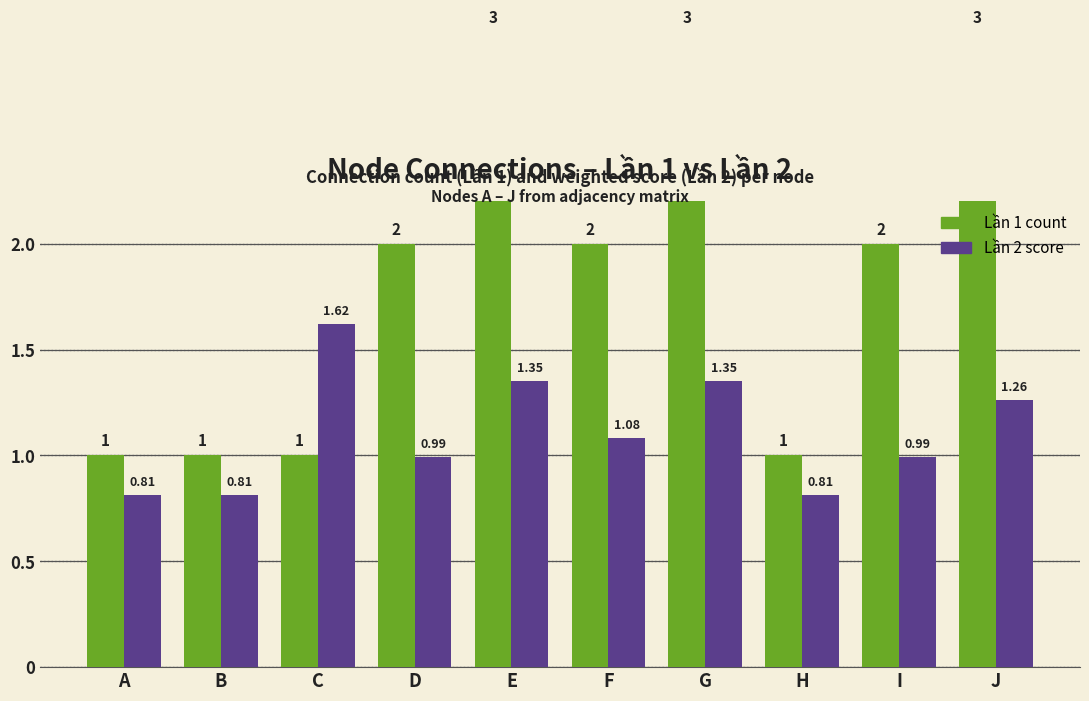

What is the sum of all Lần 1 count values?

19.0